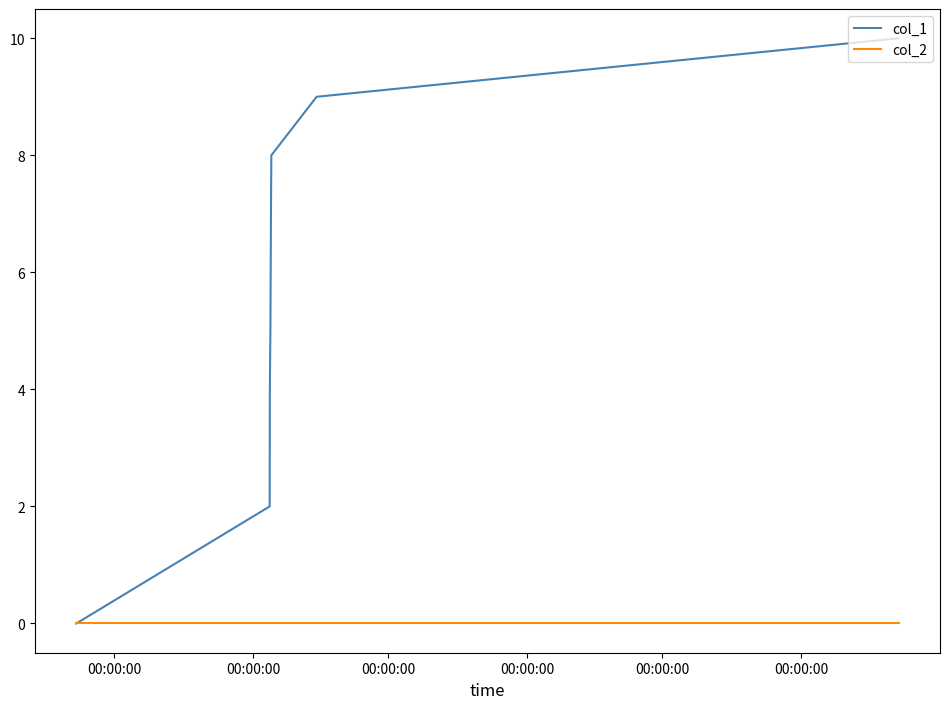

Which series has the largest total across all categories?

col_1